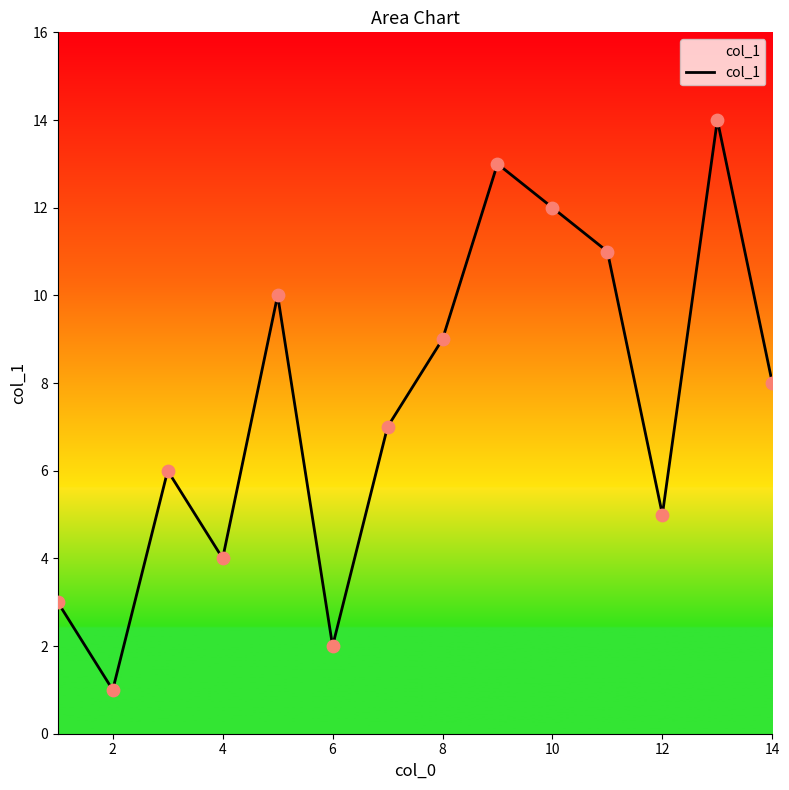

What is the difference between the maximum and minimum values?

13